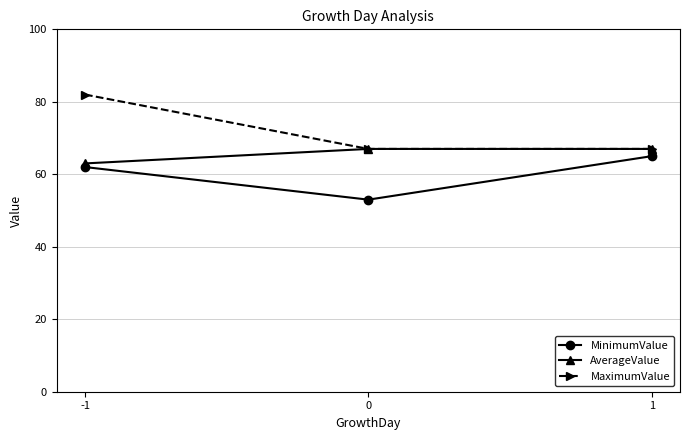

Which series changed the most between 0 and 1?

MinimumValue